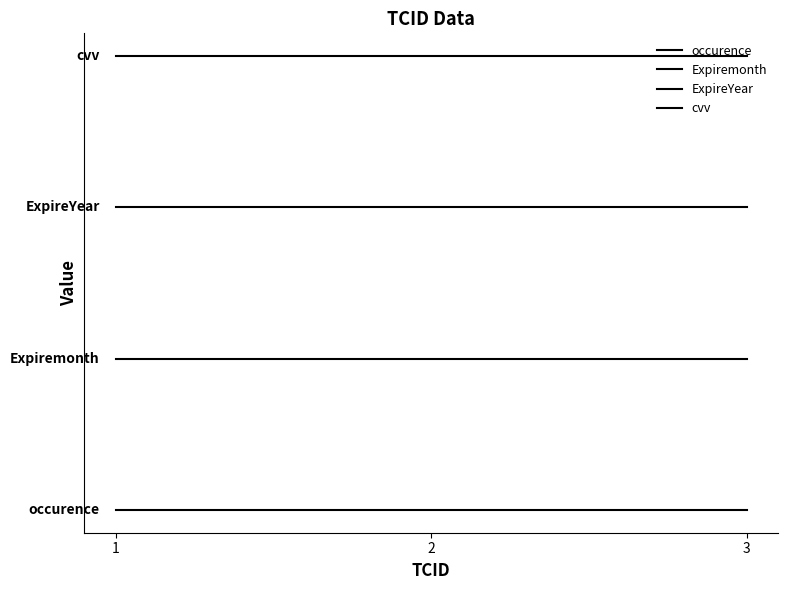

Reading left to right, what are all the values shown in this chart?

occurence: 0.0	0.0	0.0
Expiremonth: 1.2	1.2	1.2
ExpireYear: 2.4	2.4	2.4
cvv: 3.6	3.6	3.6